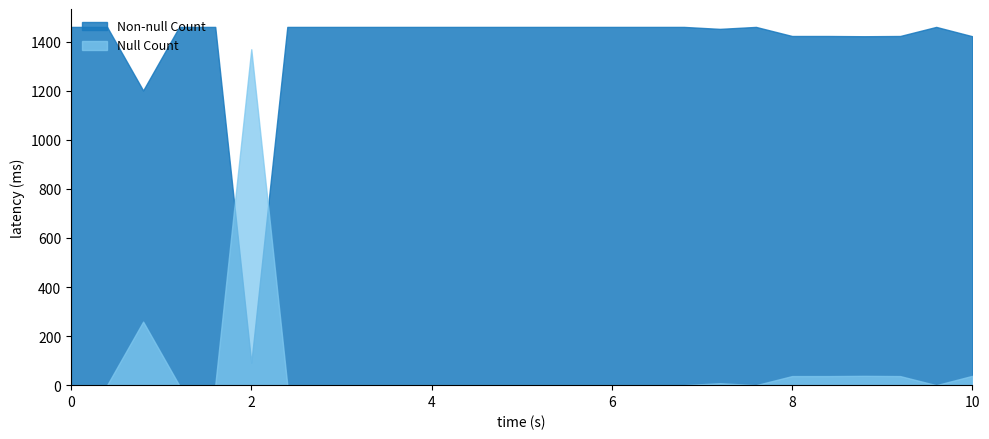

List the series in order of their peak value, highest first.

Non-null Count, Null Count